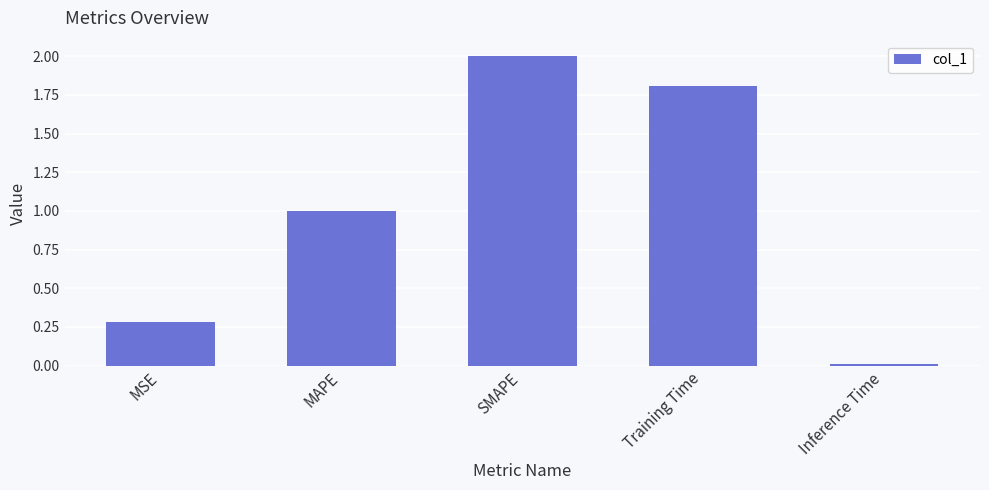

Which label corresponds to the smallest value in the chart?

Inference Time